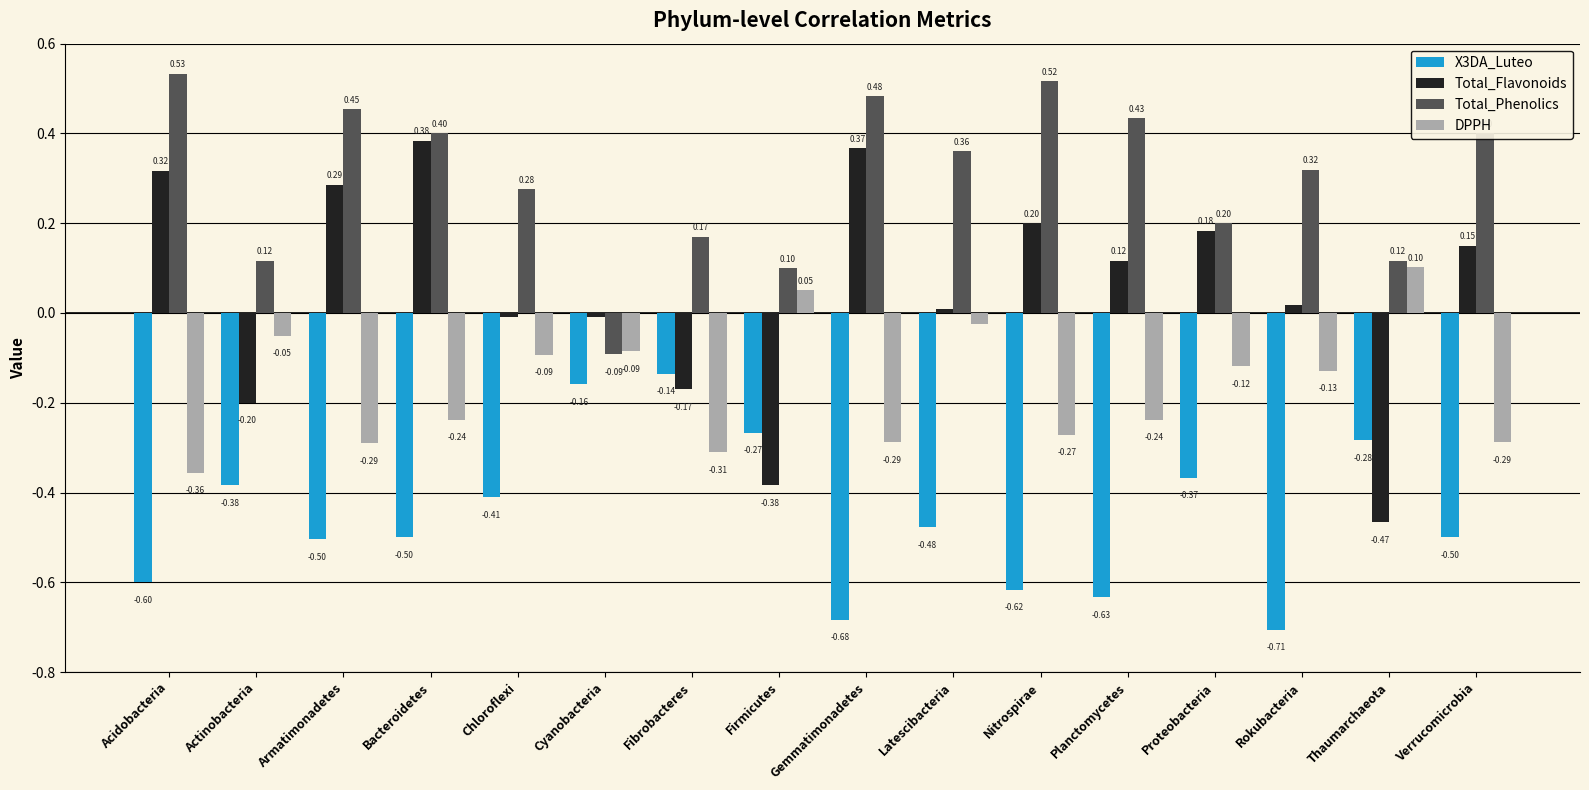

Rank the series by their maximum value, from highest to lowest.

Total_Phenolics, Total_Flavonoids, DPPH, X3DA_Luteo